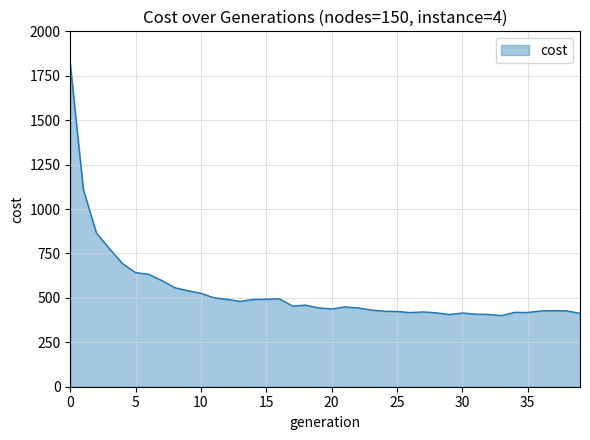

What is the greatest value displayed?

1815.5